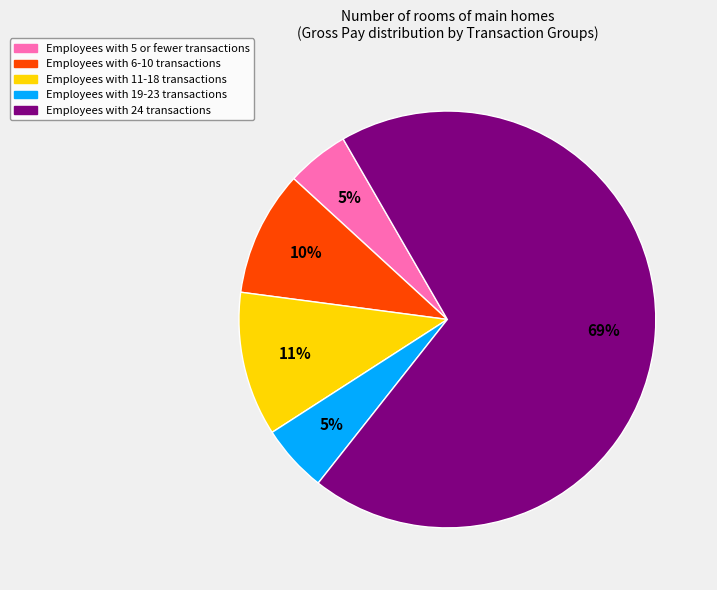

How many segments does this pie chart have?

5